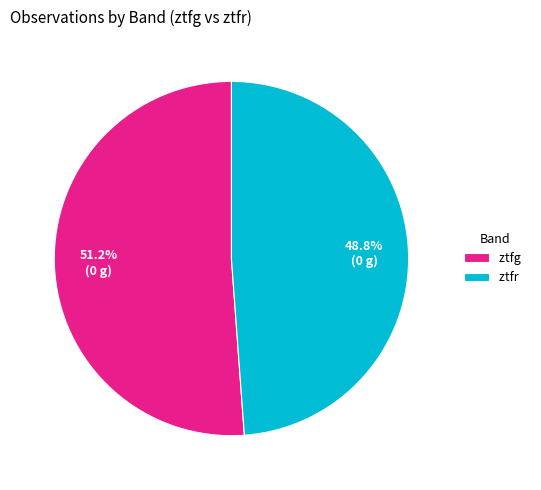

Does ztfr represent more than half of the total?

No